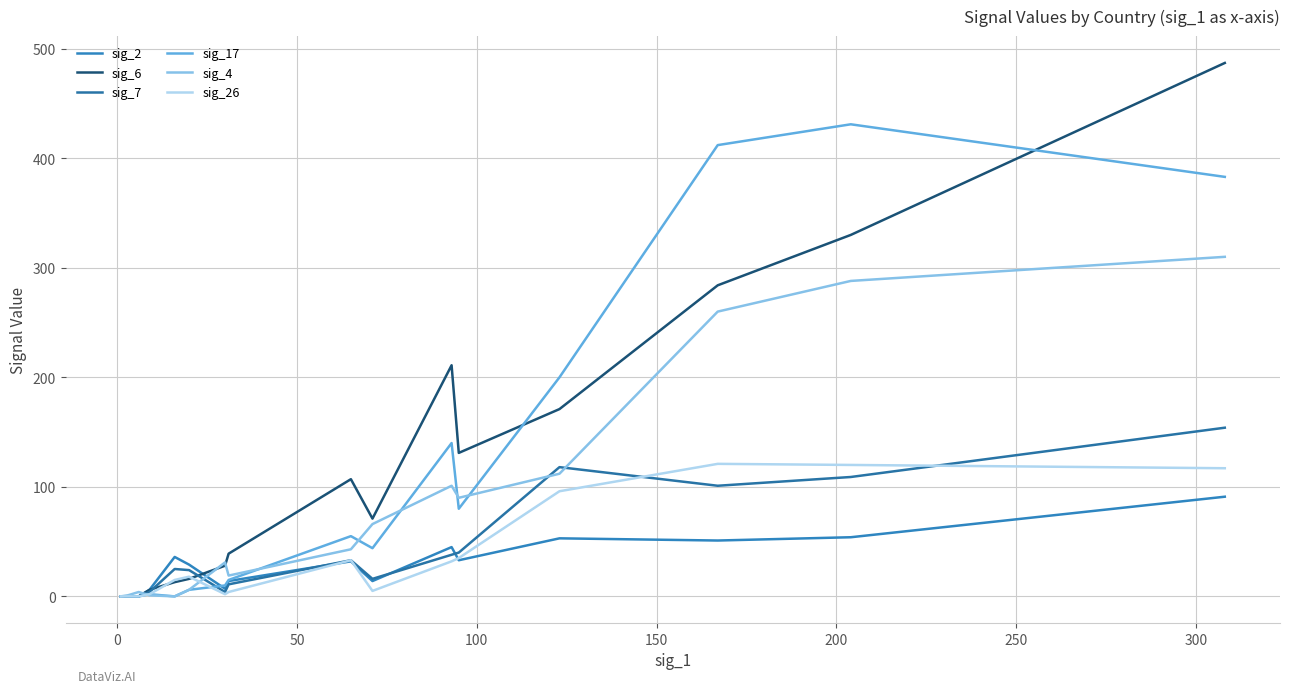

How many times do sig_2 and sig_17 cross each other?

1